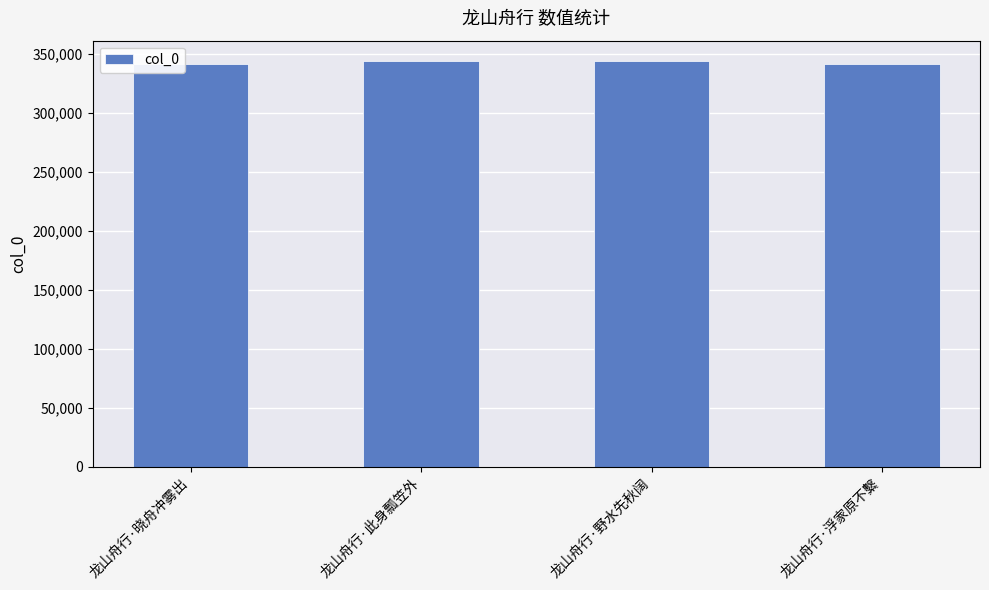

What is the value of the 4th bar from the left?

341453